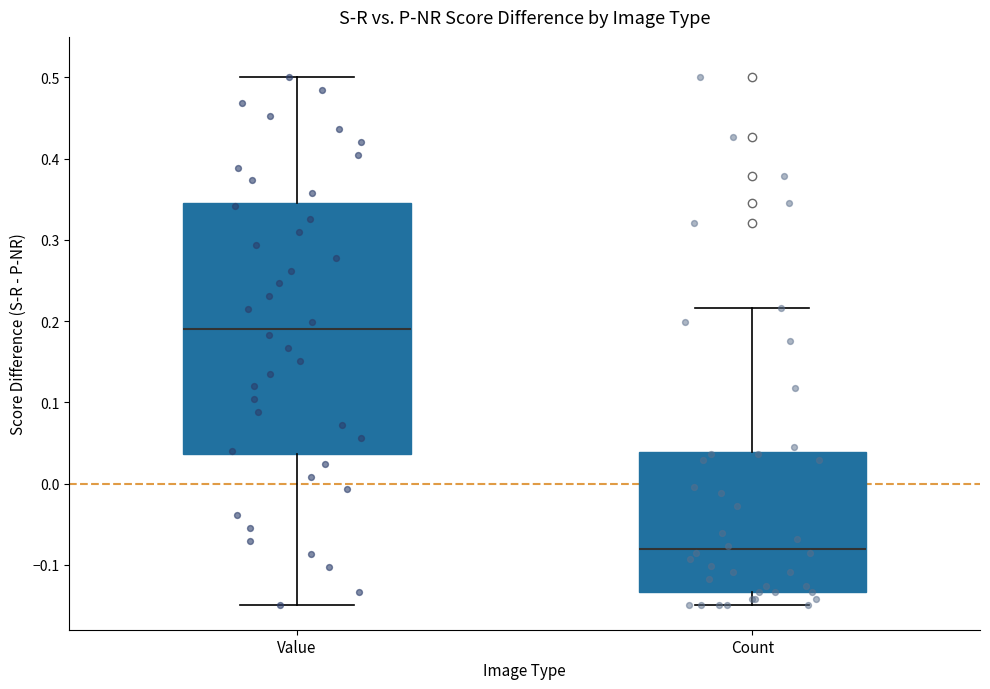

Reading left to right, read every box against the y-axis: the position of its median line, the range the box covers, and the ends of its whiskers. The values are not printed on the chart, so give them approximately, as read against the axis.

Value: median 0.19, box 0.04 to 0.35, whiskers -0.15 to 0.50
Count: median -0.08, box -0.13 to 0.04, whiskers -0.15 to 0.22